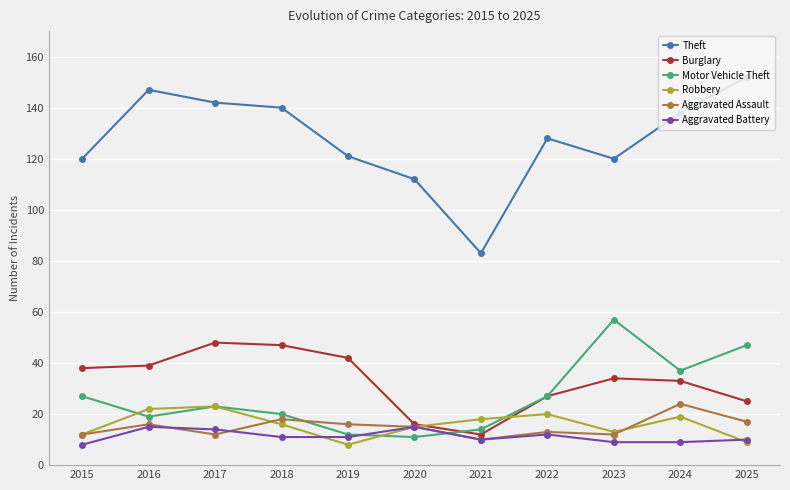

Is this an area chart (filled region under the line)?

No